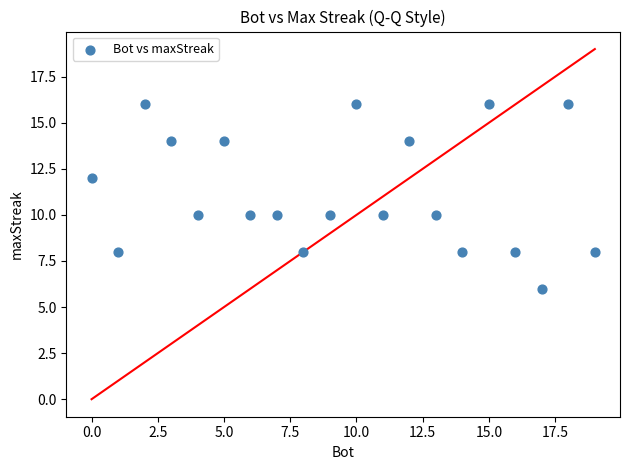

What is the range of X values (max minus min)?

19